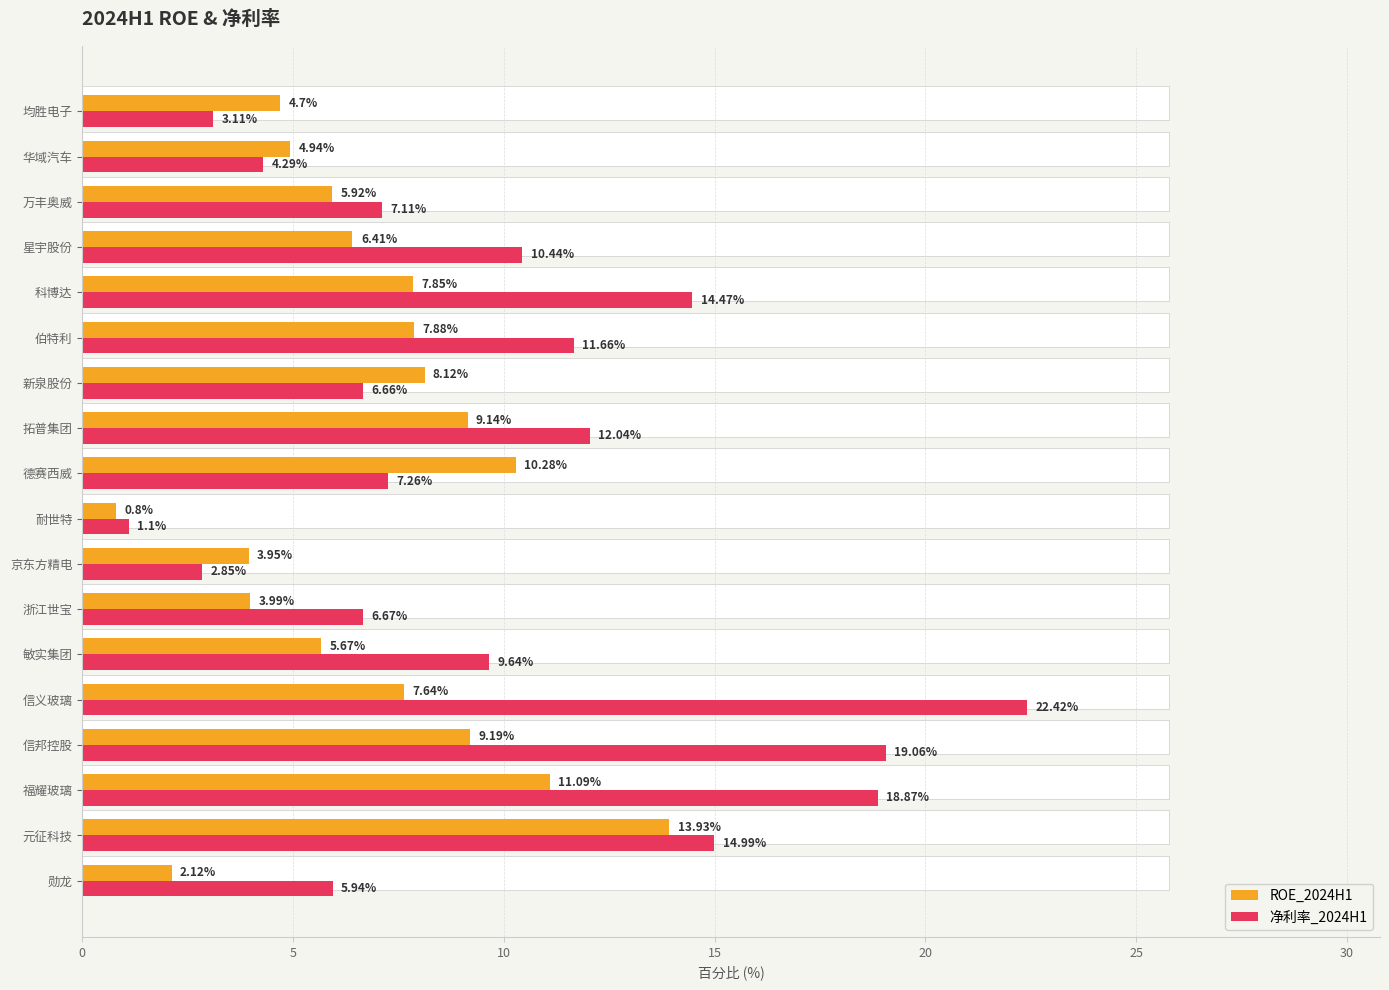

Reading left to right, list all the values displayed in this chart.

ROE_2024H1: 2.1	13.9	11.1	9.2	7.6	5.7	4.0	4.0	0.8	10.3	9.1	8.1	7.9	7.8	6.4	5.9	4.9	4.7
净利率_2024H1: 5.9	15.0	18.9	19.1	22.4	9.6	6.7	2.9	1.1	7.3	12.0	6.7	11.7	14.5	10.4	7.1	4.3	3.1